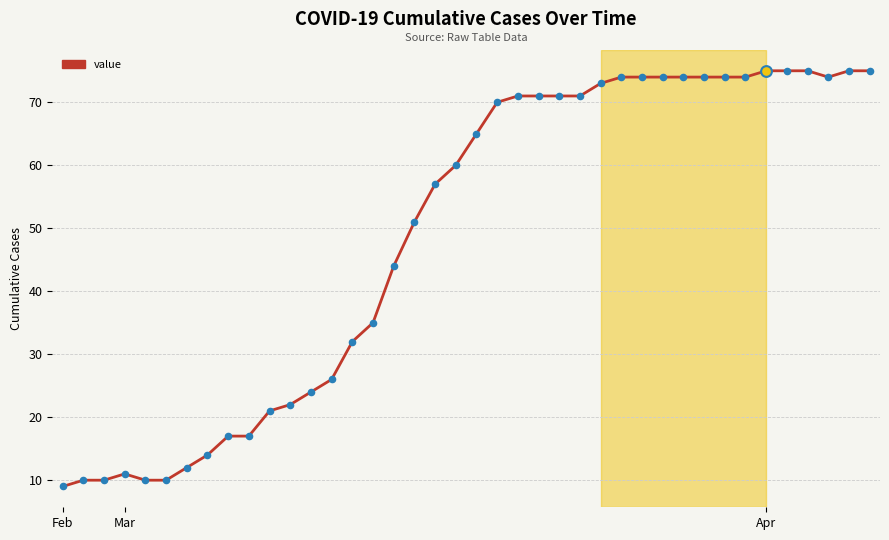

What is the greatest value displayed?

75